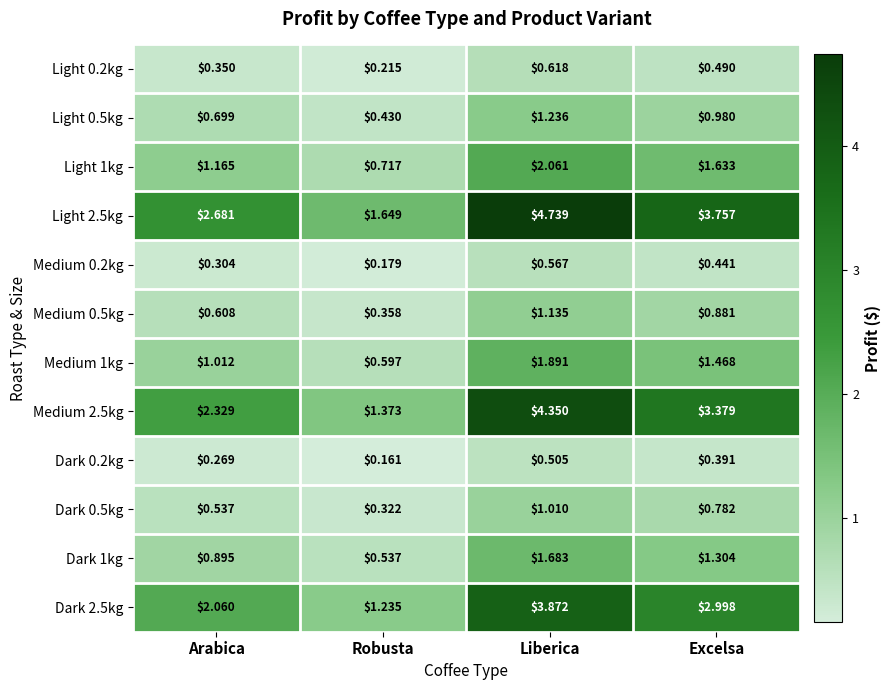

At which category is the sum across all series the highest?

Liberica